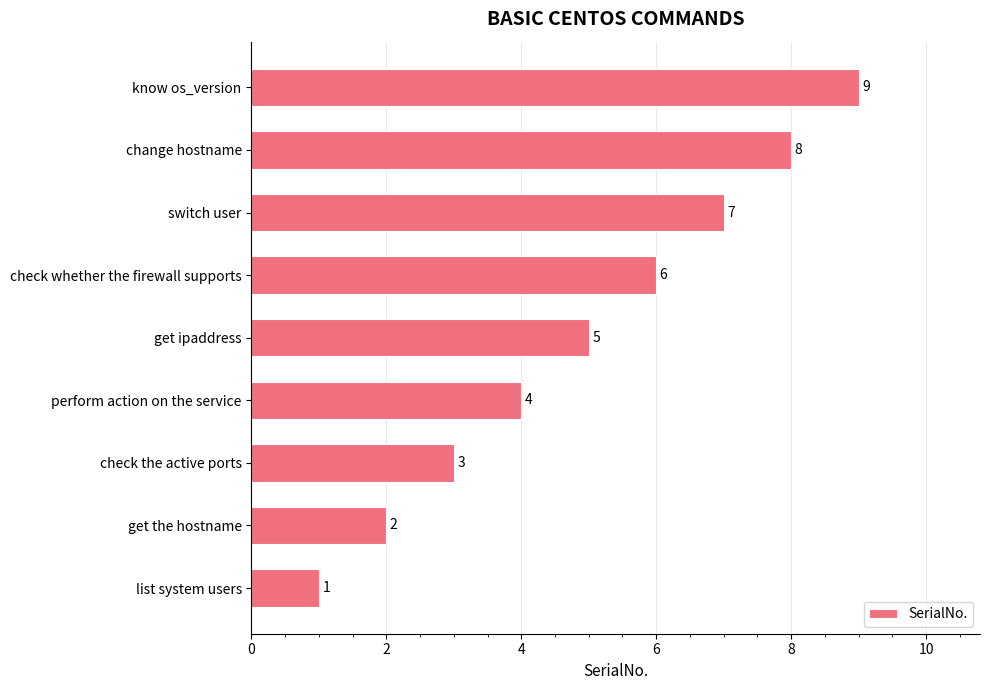

Rank the categories by value from lowest to highest.

list system users, get the hostname, check the active ports, perform action on the service, get ipaddress, check whether the firewall supports, switch user, change hostname, know os_version